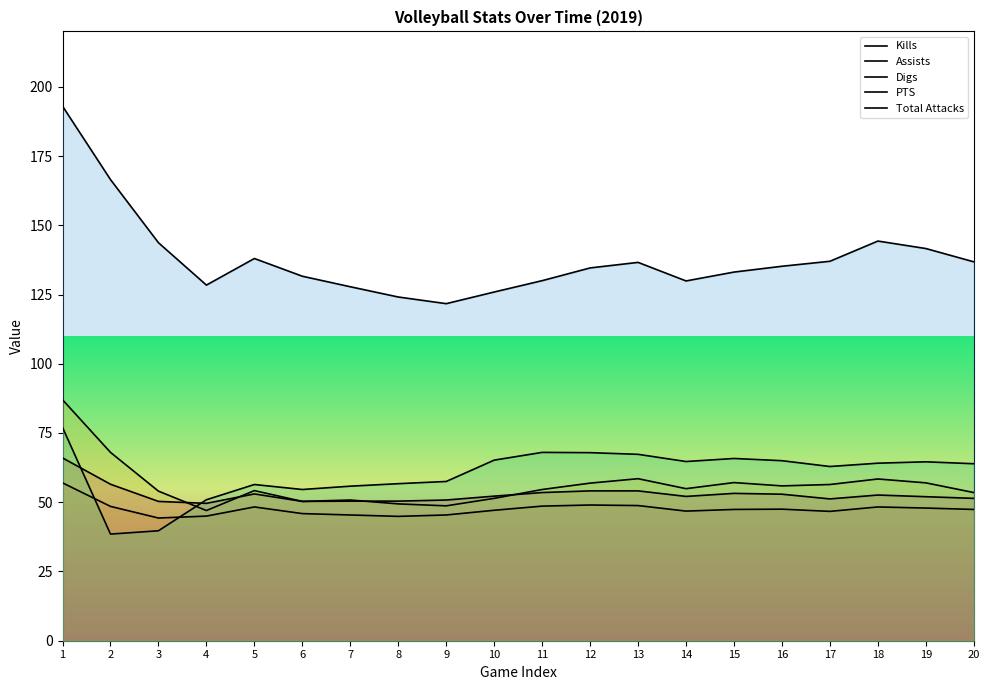

Reading left to right, transcribe all the data shown in this chart.

Kills: 66.0	56.5	50.3	49.6	53.0	50.3	50.4	50.4	50.8	52.2	53.5	54.1	54.1	52.1	53.2	52.9	51.2	52.6	52.0	51.4
Assists: 57.0	48.5	44.3	45.0	48.3	45.9	45.4	44.9	45.4	47.1	48.6	49.0	48.8	46.8	47.4	47.5	46.7	48.3	47.9	47.4
Digs: 87.0	68.0	54.0	47.0	54.2	50.3	50.8	49.4	48.7	51.4	54.6	56.9	58.5	54.9	57.1	55.9	56.4	58.4	57.0	53.5
PTS: 77.0	38.5	39.7	50.9	56.4	54.6	55.8	56.7	57.5	65.2	68.0	67.9	67.3	64.7	65.8	65.0	62.9	64.1	64.6	63.9
Total Attacks: 193.0	166.5	143.7	128.4	138.0	131.6	127.8	124.1	121.7	125.9	130.0	134.6	136.6	129.9	133.1	135.2	137.0	144.3	141.6	136.8